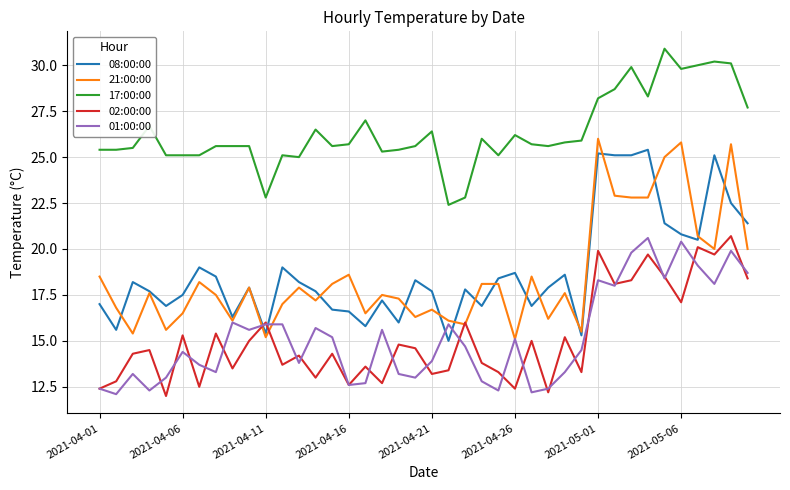

What are all the series names shown in the legend?

08:00:00, 21:00:00, 17:00:00, 02:00:00, 01:00:00